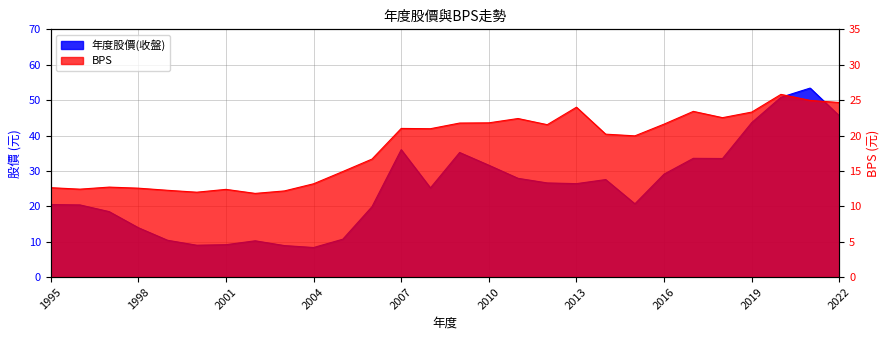

What is the greatest value displayed?

53.4